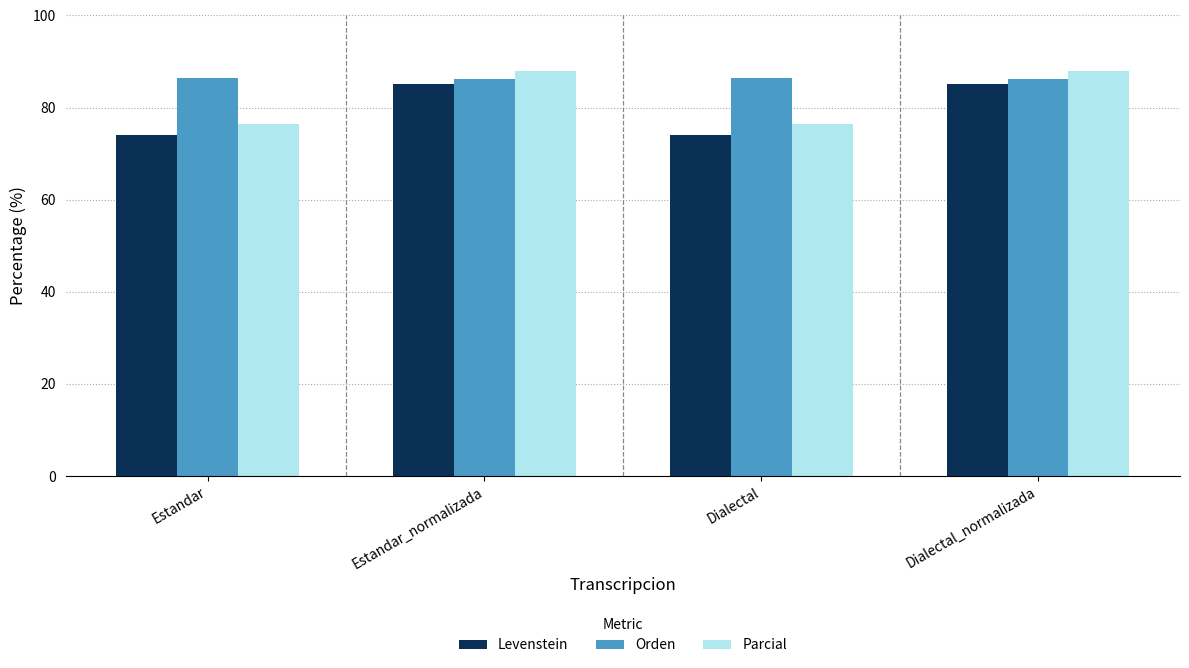

What is the value of the Orden bar at the 3rd from the left?

86.4